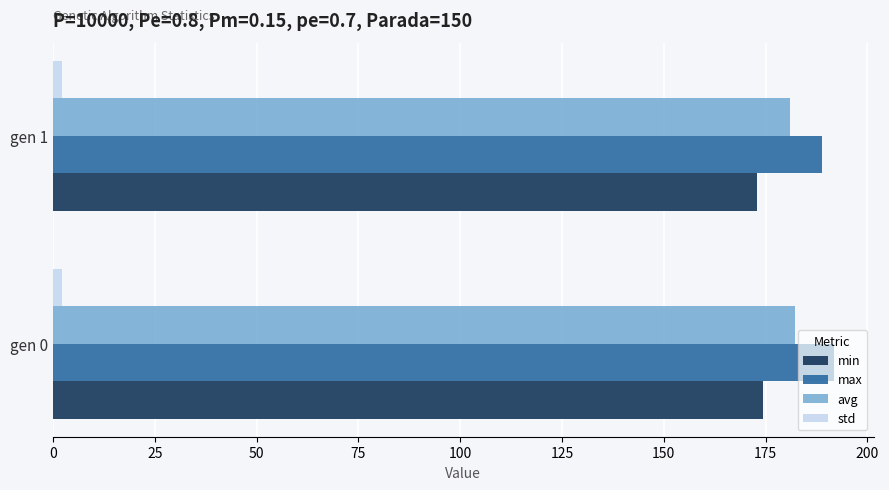

Is the value of max at gen 0 greater than the value of std at gen 1?

Yes